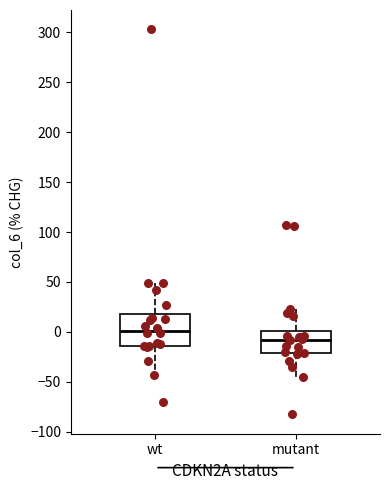

Where does the upper whisker of the box for mutant end on the y-axis? The values are not printed on the chart, so give them approximately, as read against the axis.

25